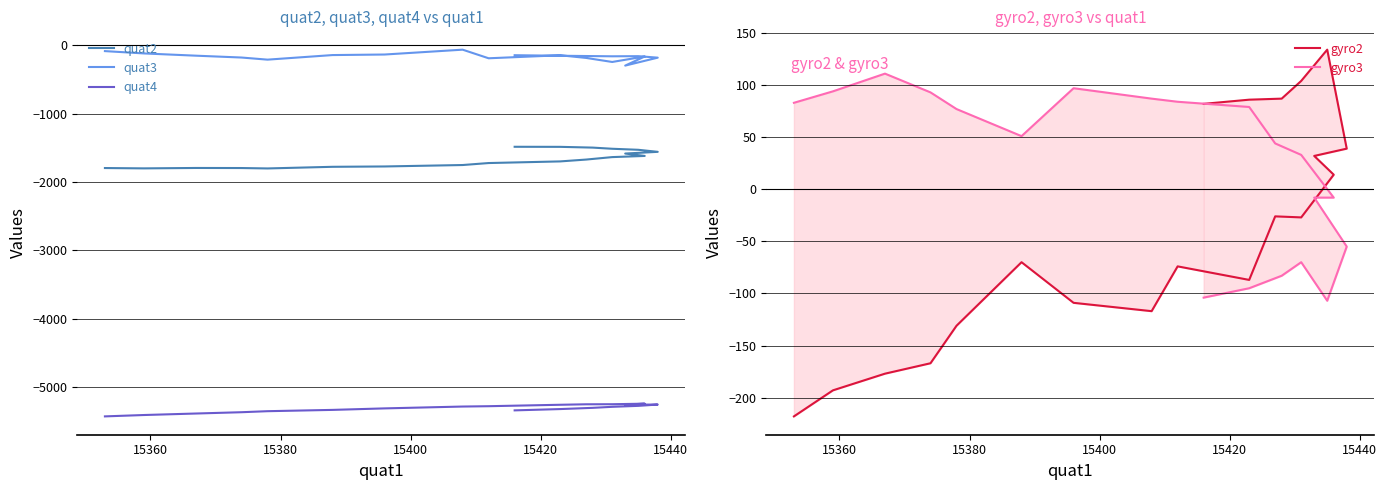

What are all the series names shown in the legend?

quat2, quat3, quat4, gyro2, gyro3